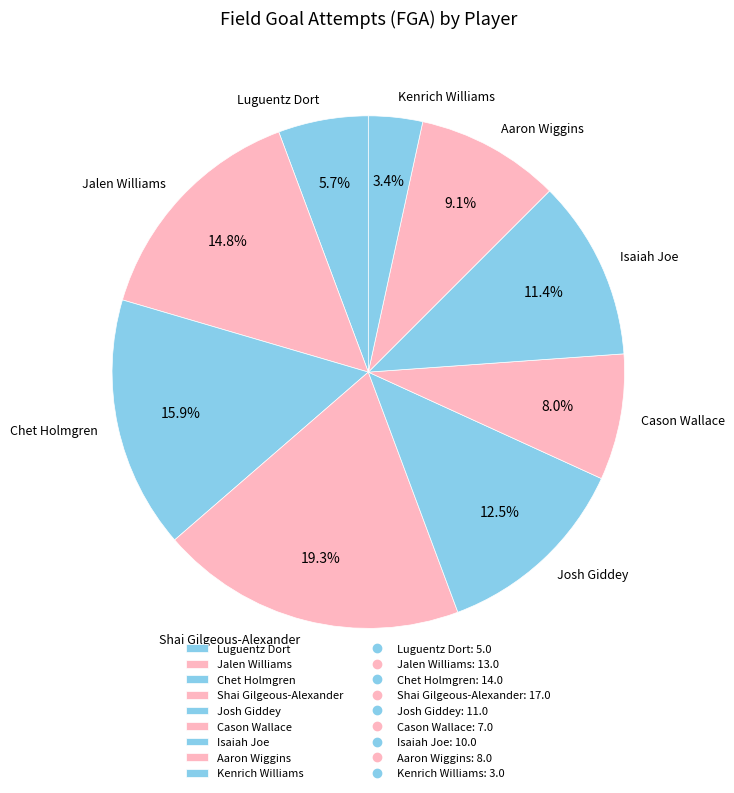

Which slice is the smallest?

Kenrich Williams